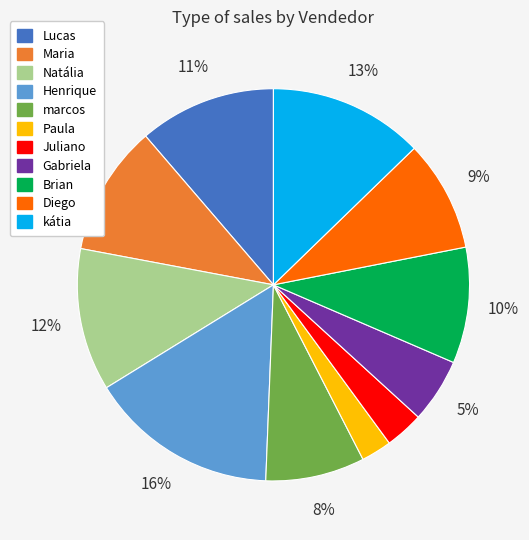

The Brian slice represents 10% of the pie. True or false?

True